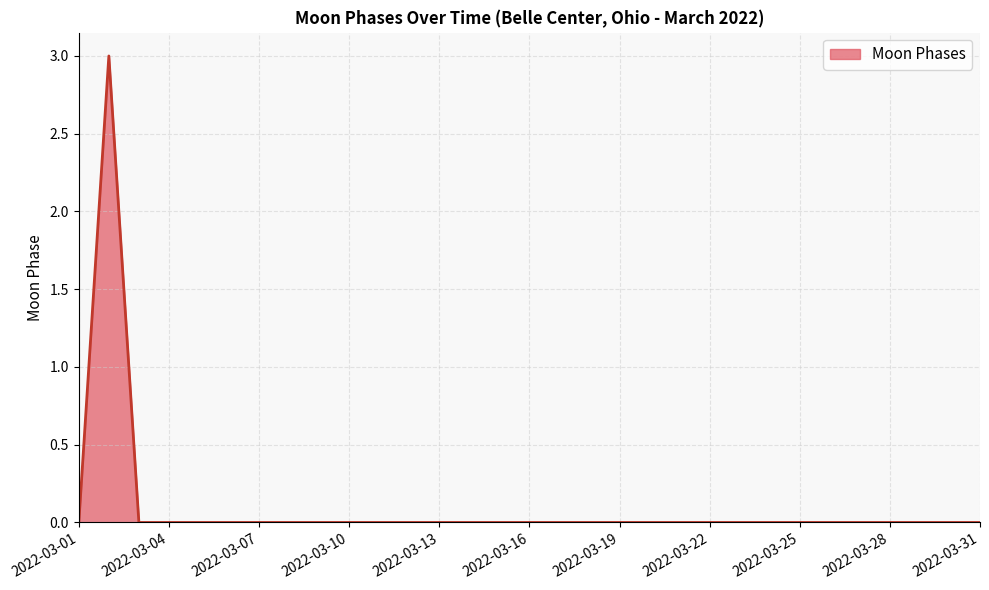

How many series are shown in this chart?

1